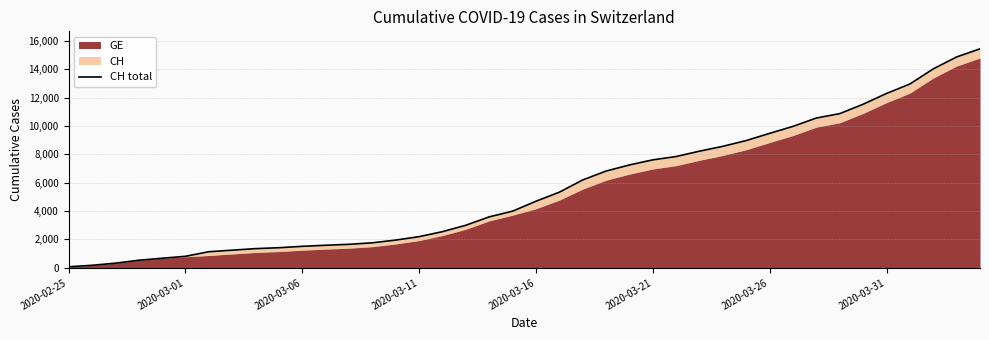

What is the difference between the values at 34 and 8?

10177